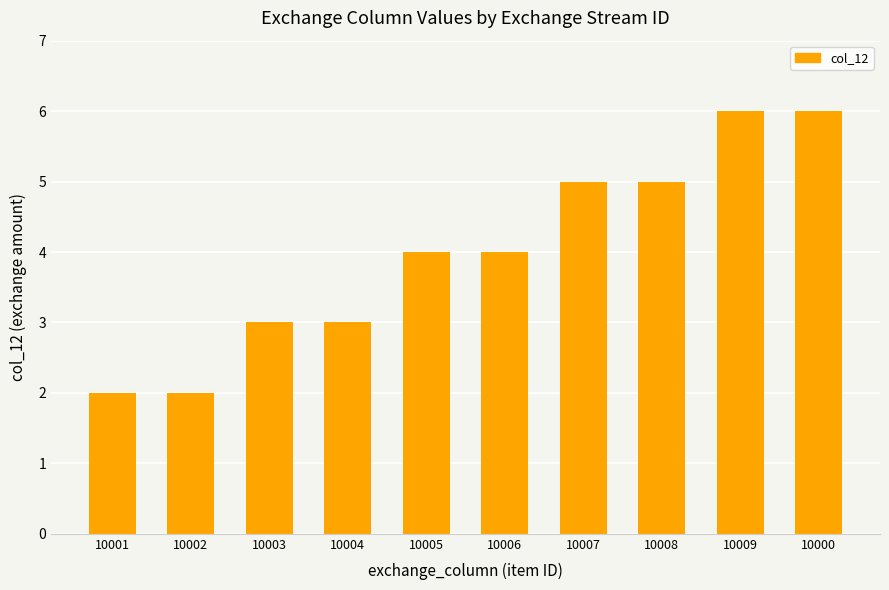

Is it true that the value at 10007 is 8?

False